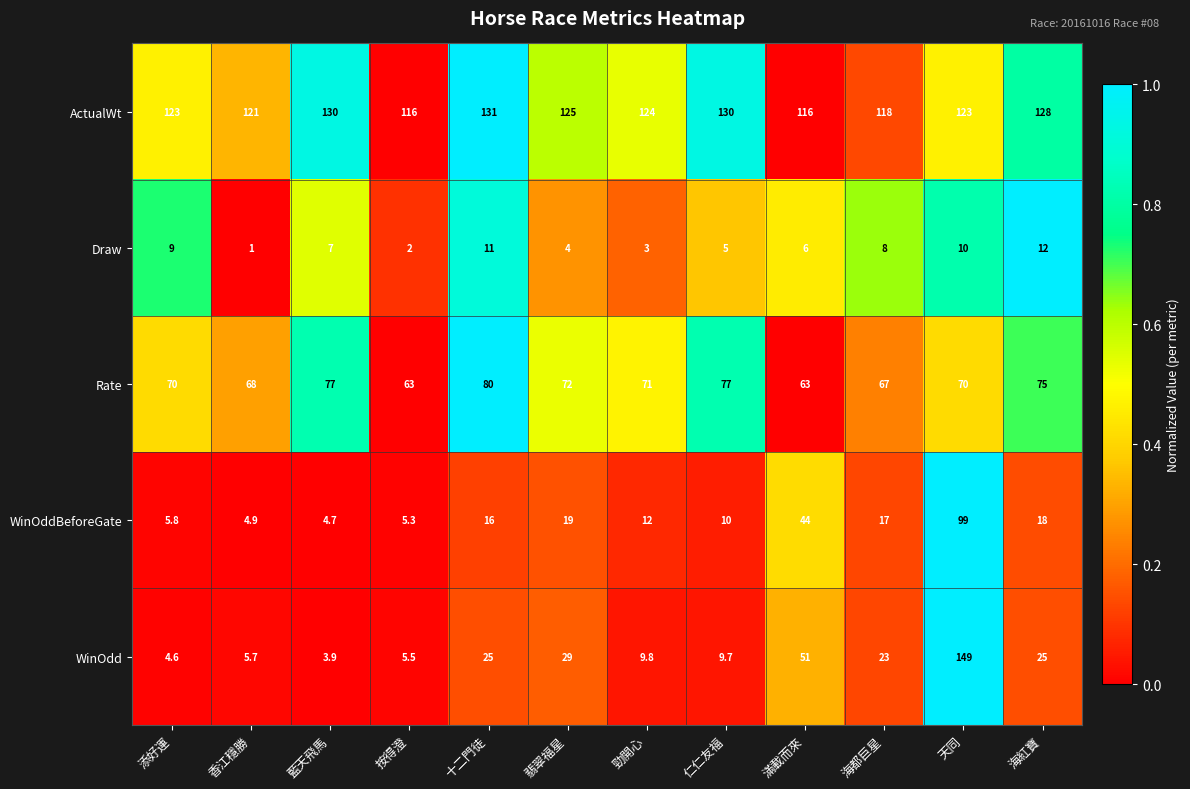

List the series in order of their peak value, lowest first.

Draw, Rate, WinOddBeforeGate, ActualWt, WinOdd